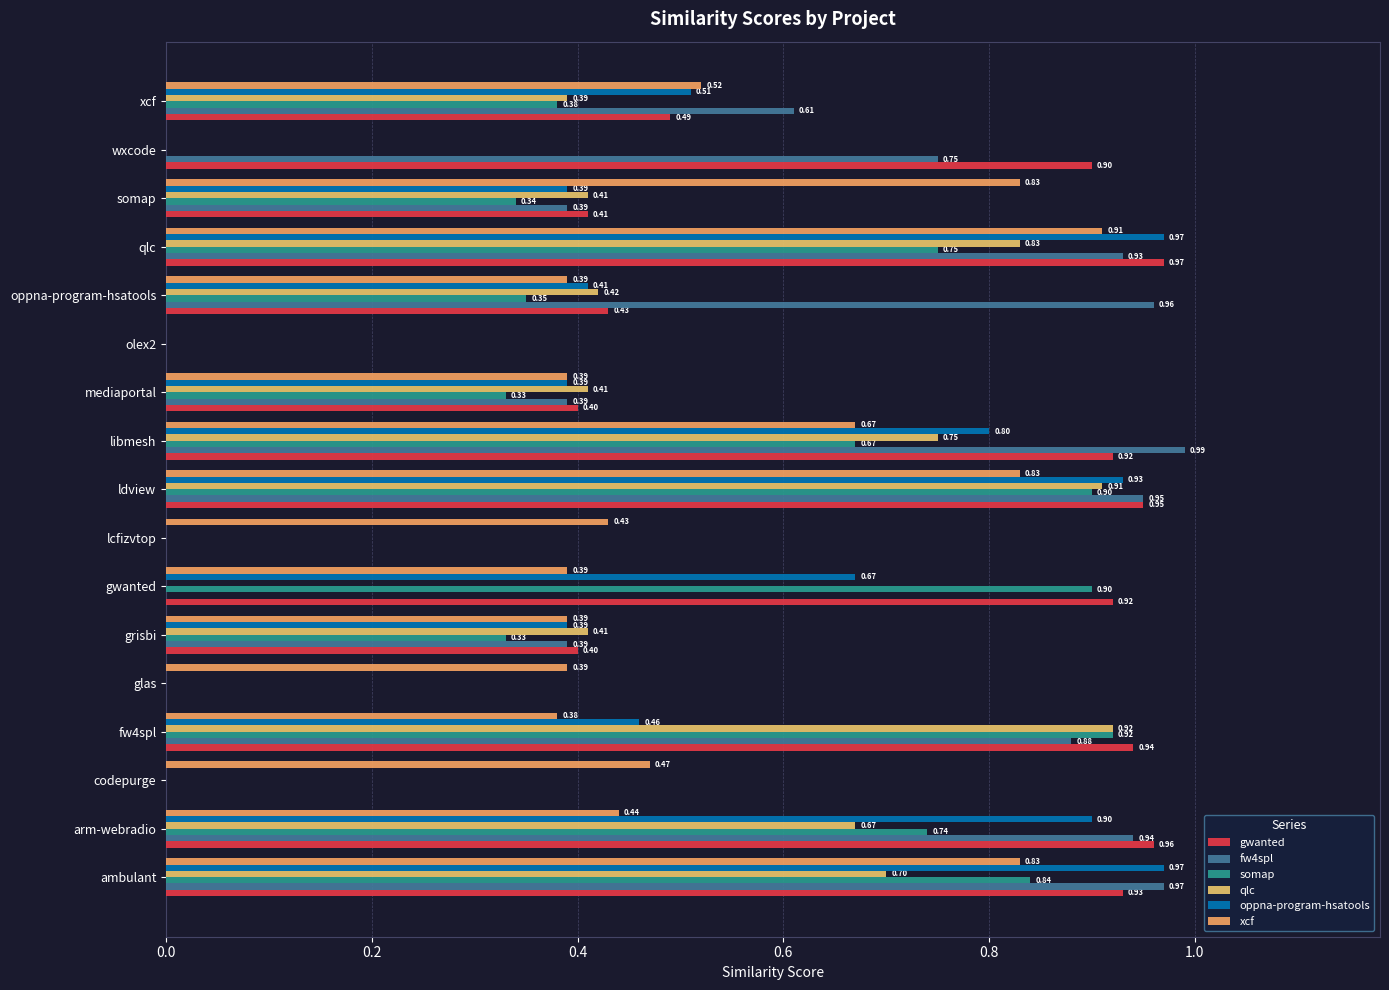

Count the number of data series in this chart.

6